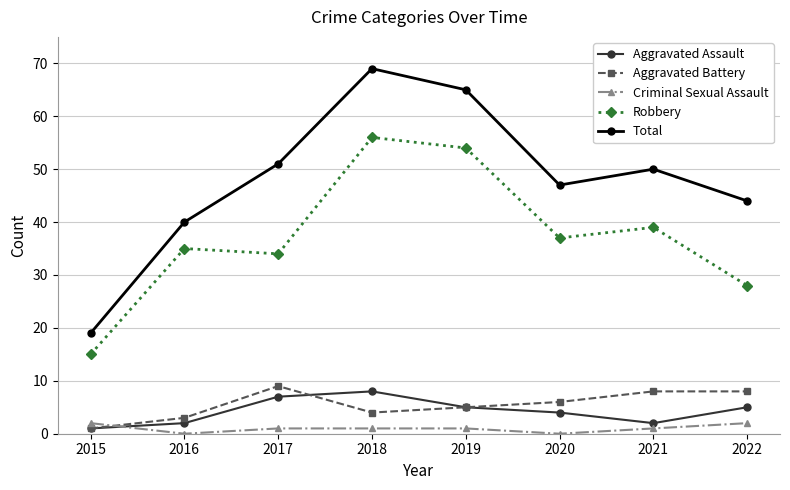

Count the number of categories in the chart.

8